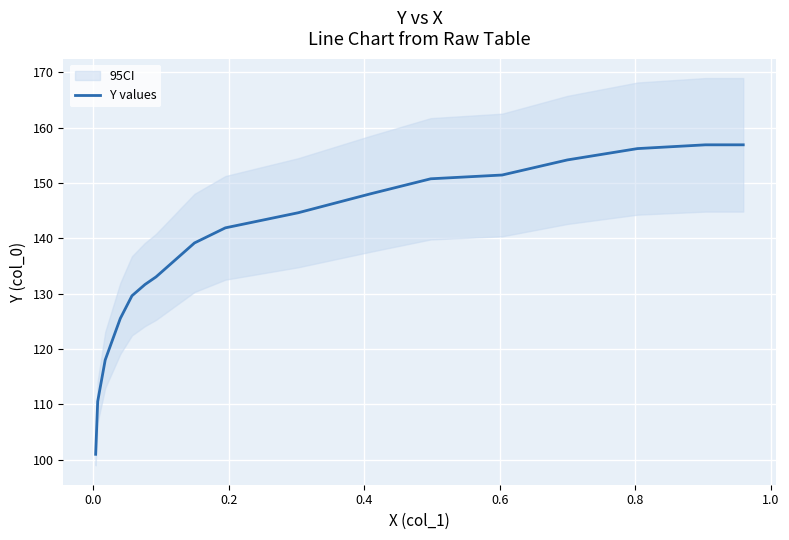

What is the change in value from 0.2 to 0.8?

+13.6